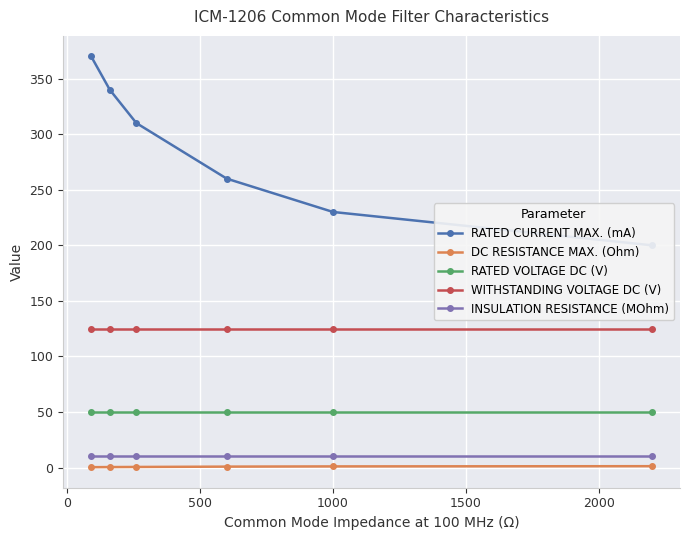

True or false: DC RESISTANCE MAX. (Ohm) and RATED CURRENT MAX. (mA) cross at least once.

False